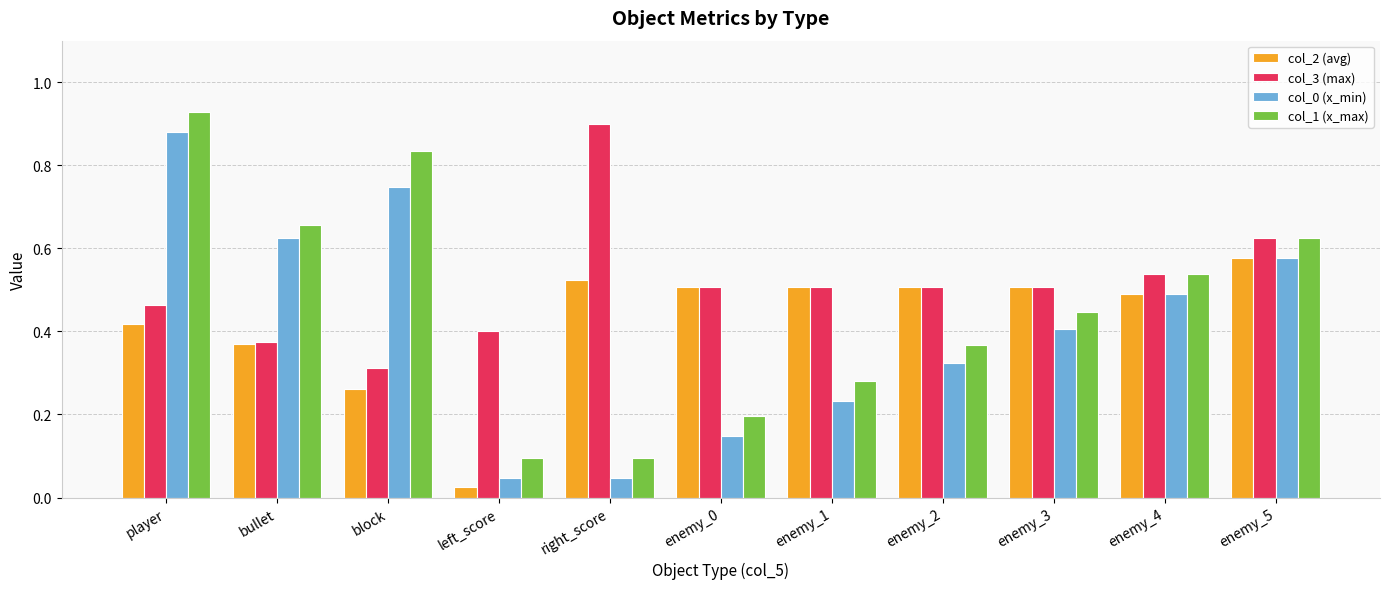

Which series has the largest total across all categories?

col_3 (max)